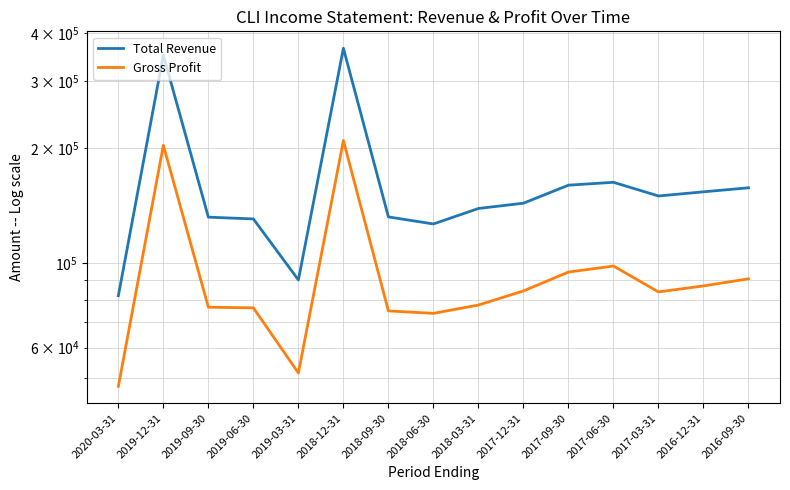

In Total Revenue, how many points are higher than both neighbors (excluding endpoints)?

3